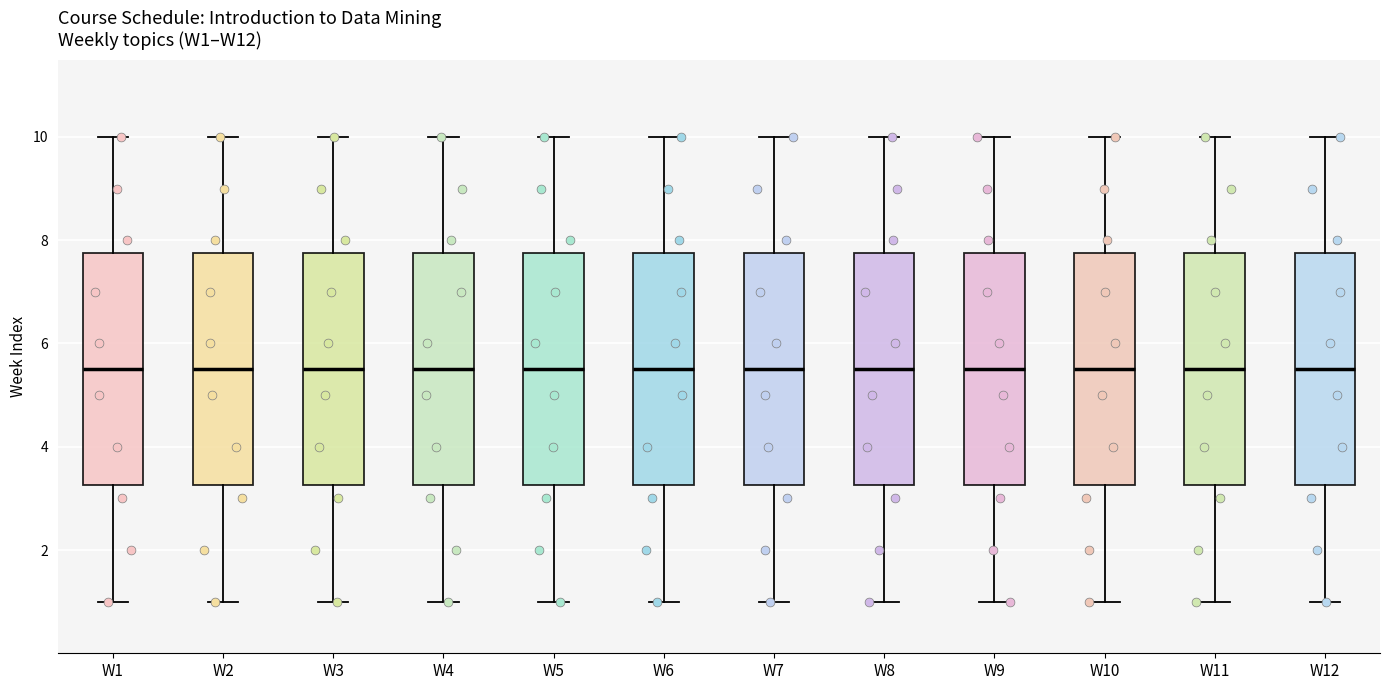

Reading left to right, transcribe this box plot: for each box, give where its median line is, the range the box spans, and where its two whiskers end, as read against the y-axis. The values are not printed on the chart, so give them approximately, as read against the axis.

W1: median 5.6, box 3.2 to 7.8, whiskers 1.0 to 10.0
W2: median 5.6, box 3.2 to 7.8, whiskers 1.0 to 10.0
W3: median 5.6, box 3.2 to 7.8, whiskers 1.0 to 10.0
W4: median 5.6, box 3.2 to 7.8, whiskers 1.0 to 10.0
W5: median 5.6, box 3.2 to 7.8, whiskers 1.0 to 10.0
W6: median 5.6, box 3.2 to 7.8, whiskers 1.0 to 10.0
W7: median 5.6, box 3.2 to 7.8, whiskers 1.0 to 10.0
W8: median 5.6, box 3.2 to 7.8, whiskers 1.0 to 10.0
W9: median 5.6, box 3.2 to 7.8, whiskers 1.0 to 10.0
W10: median 5.6, box 3.2 to 7.8, whiskers 1.0 to 10.0
W11: median 5.6, box 3.2 to 7.8, whiskers 1.0 to 10.0
W12: median 5.6, box 3.2 to 7.8, whiskers 1.0 to 10.0